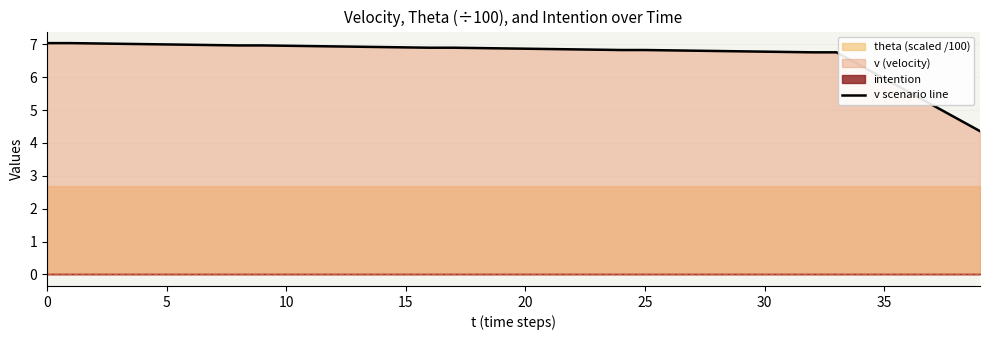

How many lines are shown in the chart?

1